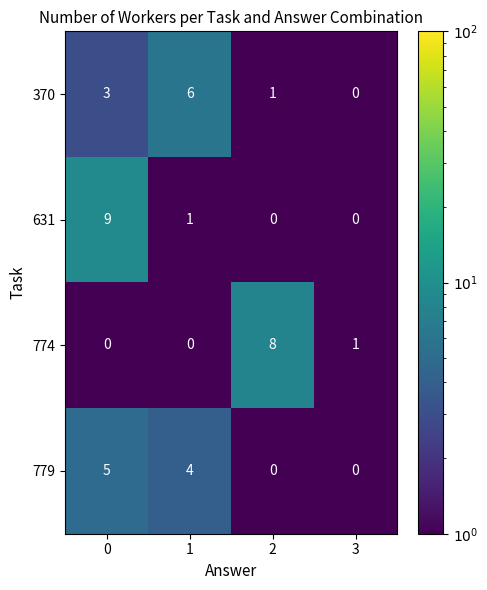

Read the 779 value at 1.

4